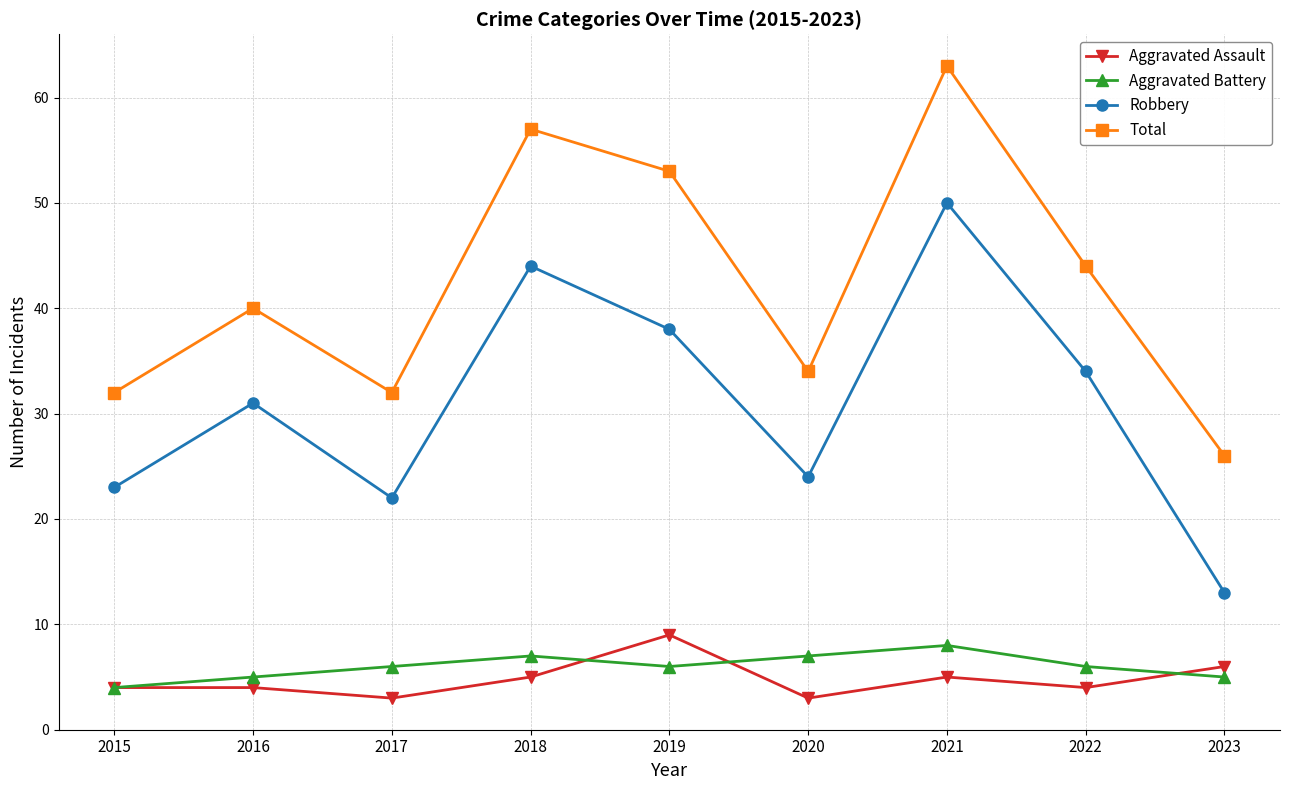

What is the difference between the maximum and minimum values in the Aggravated Assault series?

6